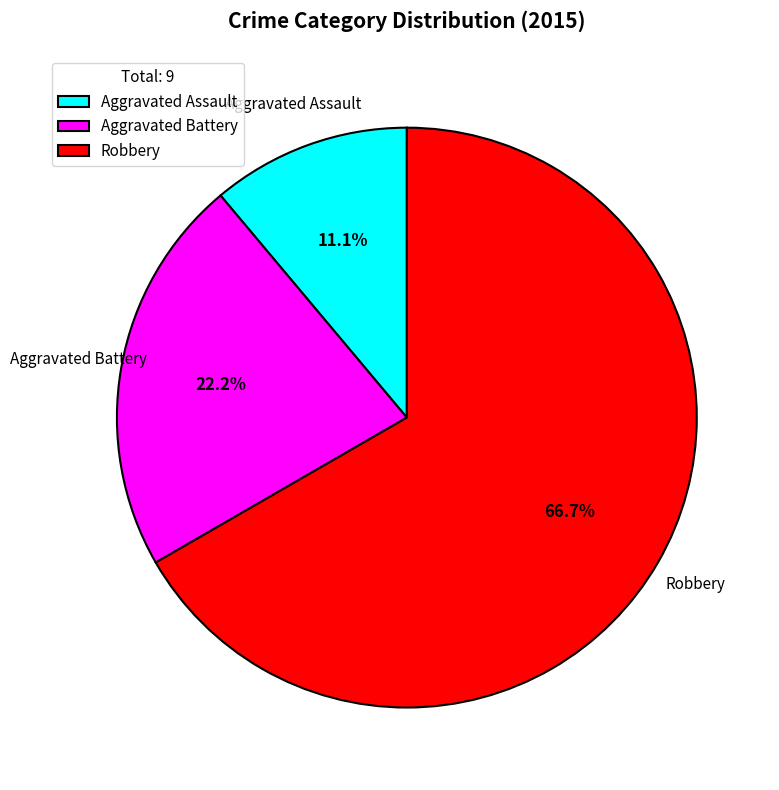

To the nearest percent, what is the difference between the largest and smallest slice percentages?

56%